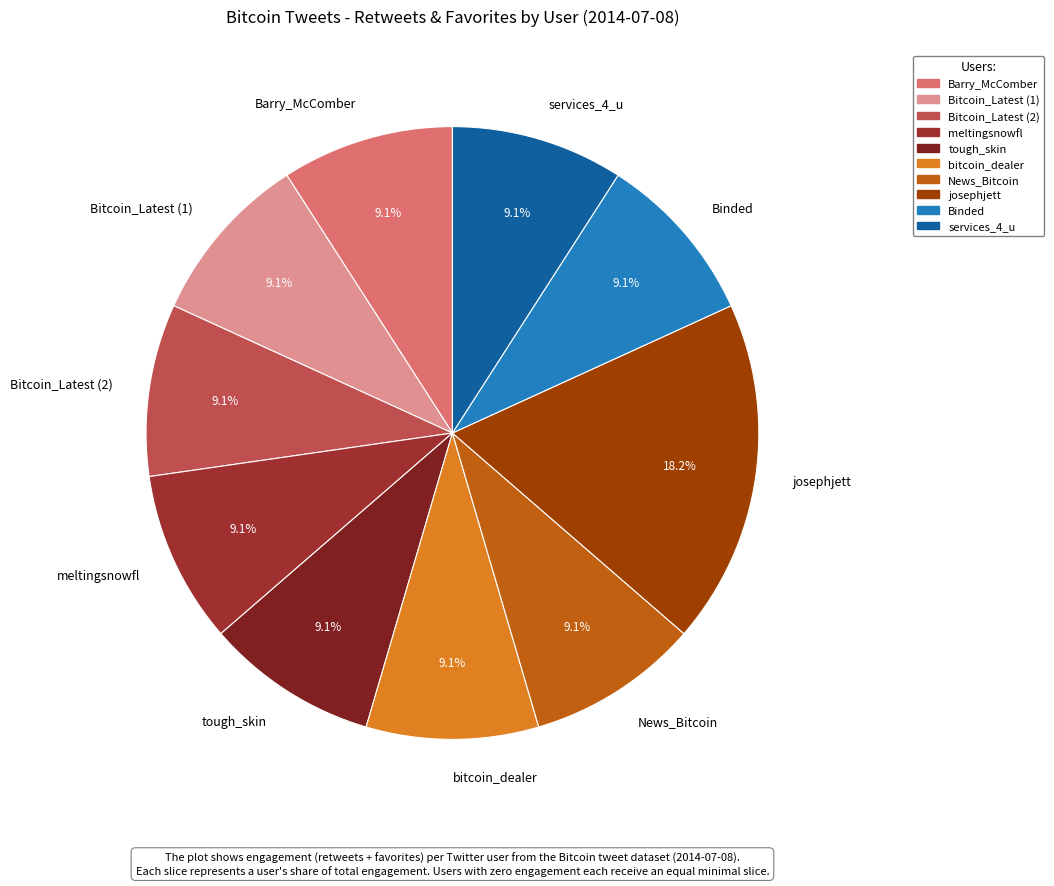

What is the ratio of the value at Bitcoin_Latest (2) to the value at bitcoin_dealer?

1.0